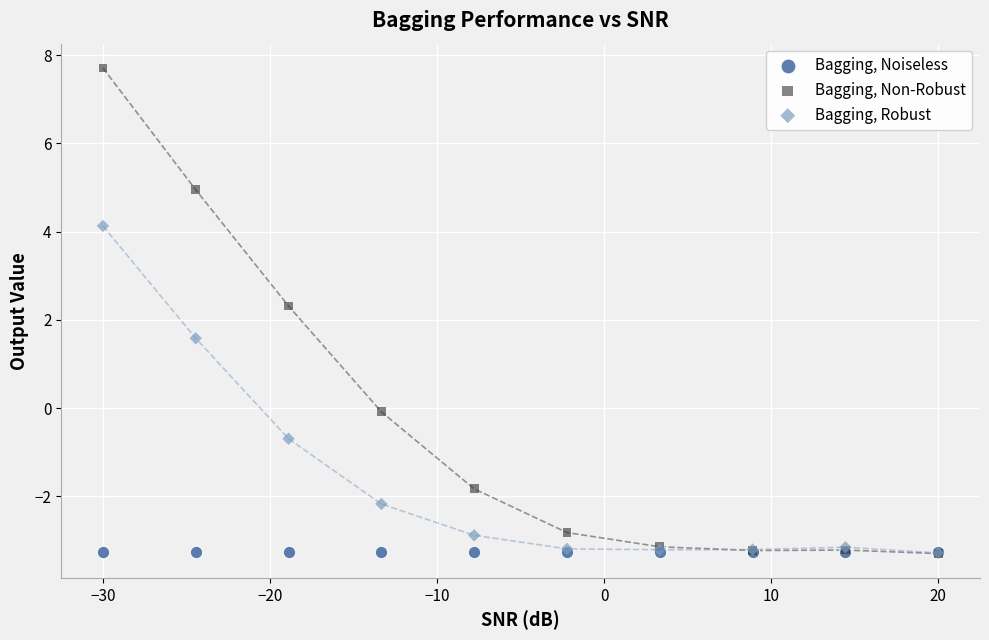

What are all the series names shown in the legend?

Bagging, Noiseless, Bagging, Non-Robust, Bagging, Robust